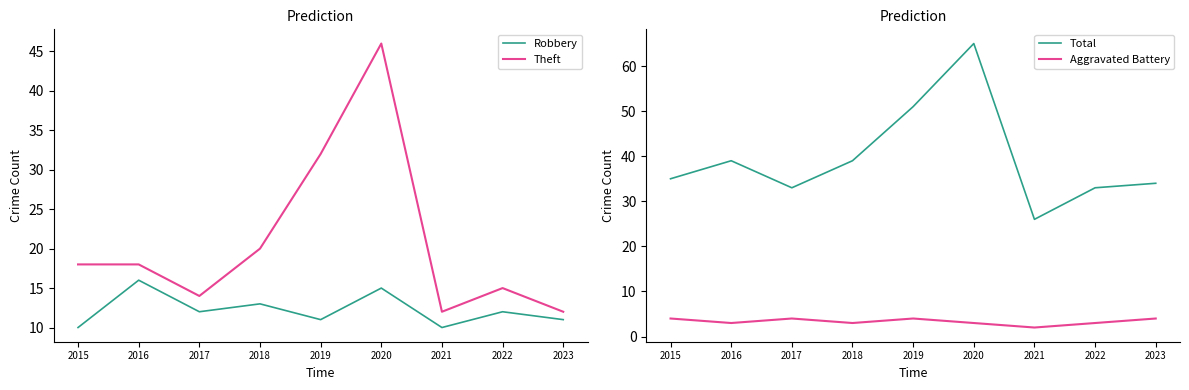

In Aggravated Battery, how many points are lower than both neighbors (excluding endpoints)?

3